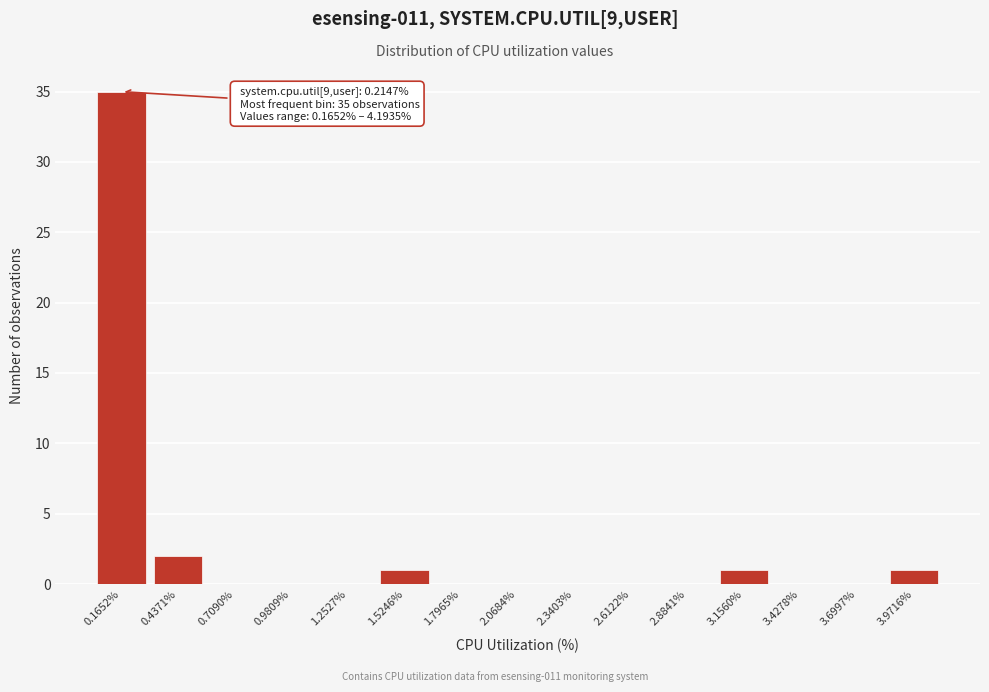

Reading left to right, what are all the values shown in this chart?

0.1652%=35	0.4371%=2	0.7090%=0	0.9809%=0	1.2527%=0	1.5246%=1	1.7965%=0	2.0684%=0	2.3403%=0	2.6122%=0	2.8841%=0	3.1560%=1	3.4278%=0	3.6997%=0	3.9716%=1